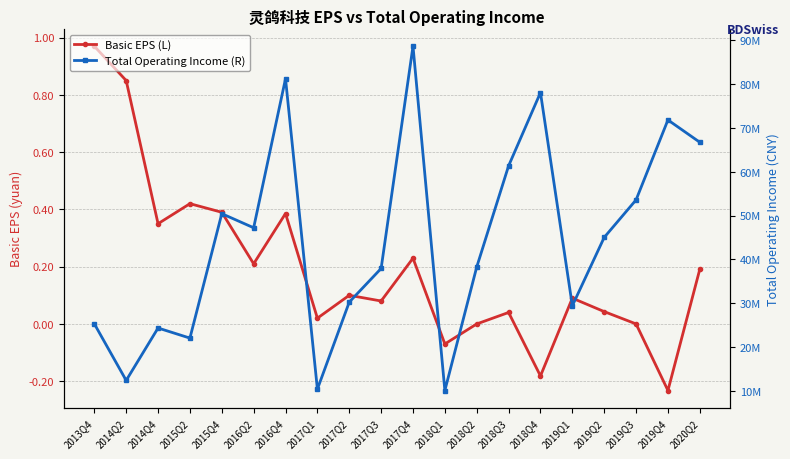

Which series has the largest total across all categories?

Total Operating Income (R)